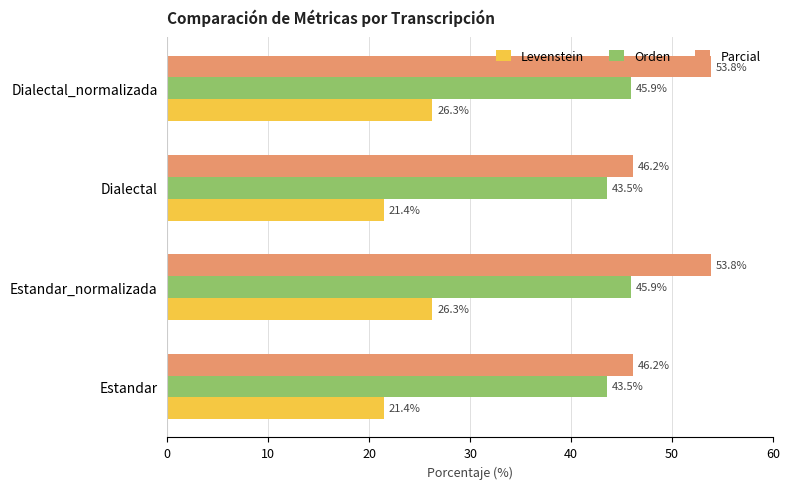

What are all the series names shown in the legend?

Levenstein, Orden, Parcial